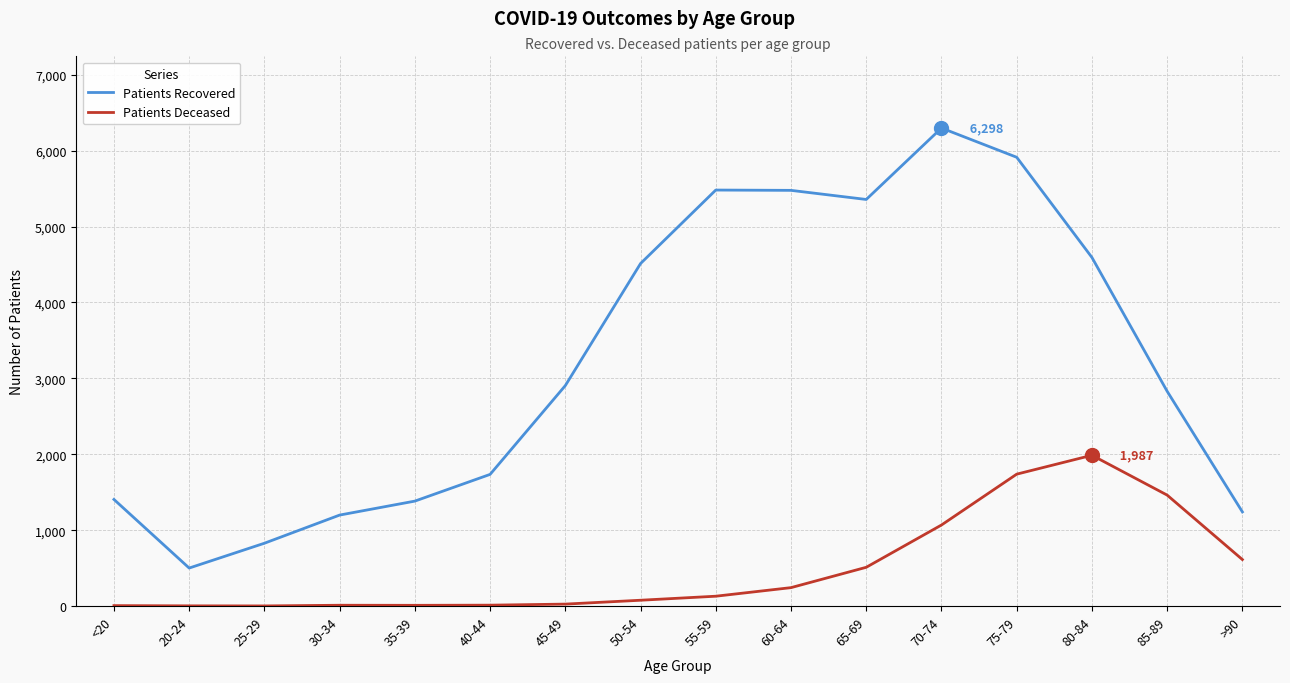

The value of Patients Recovered at 30-34 is 1754. True or false?

False